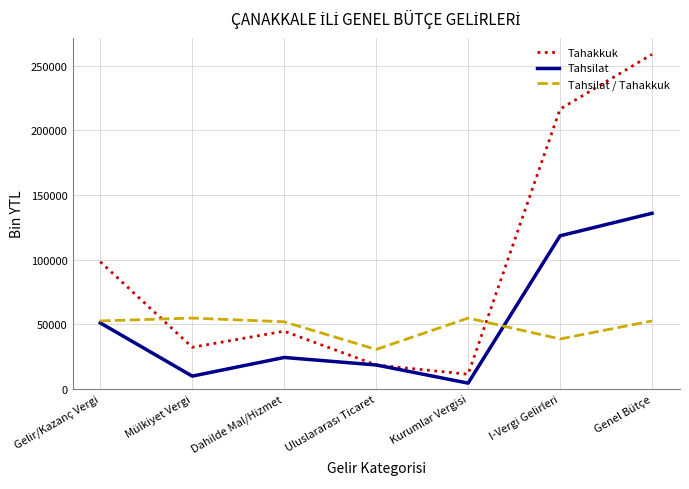

What is the difference between the maximum and minimum values in the Tahsilat / Tahakkuk series?

24310